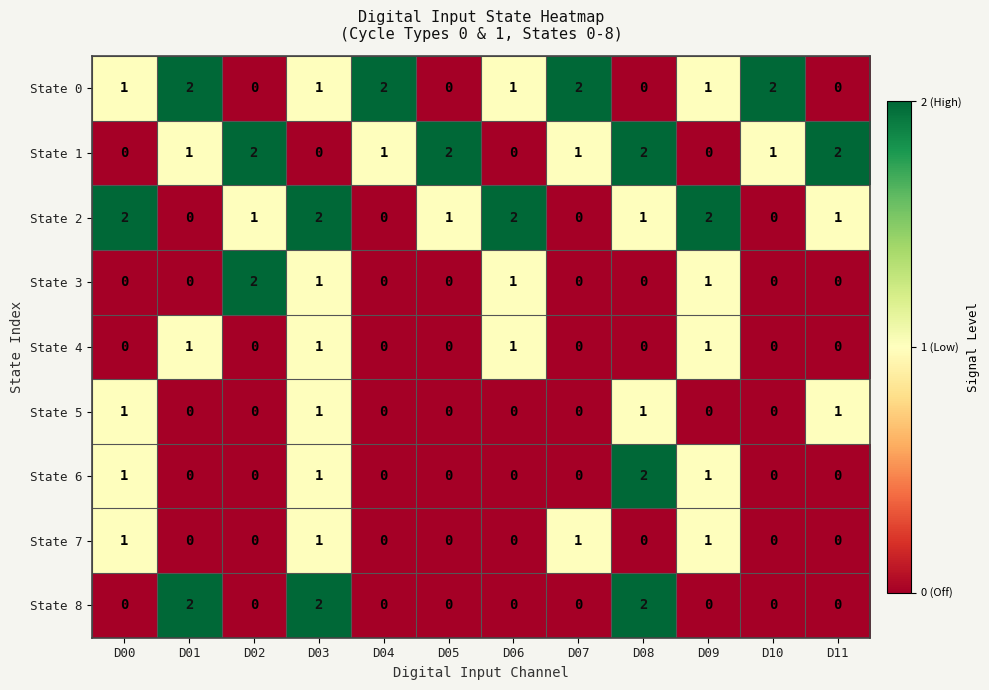

What is the maximum value shown in the chart?

2